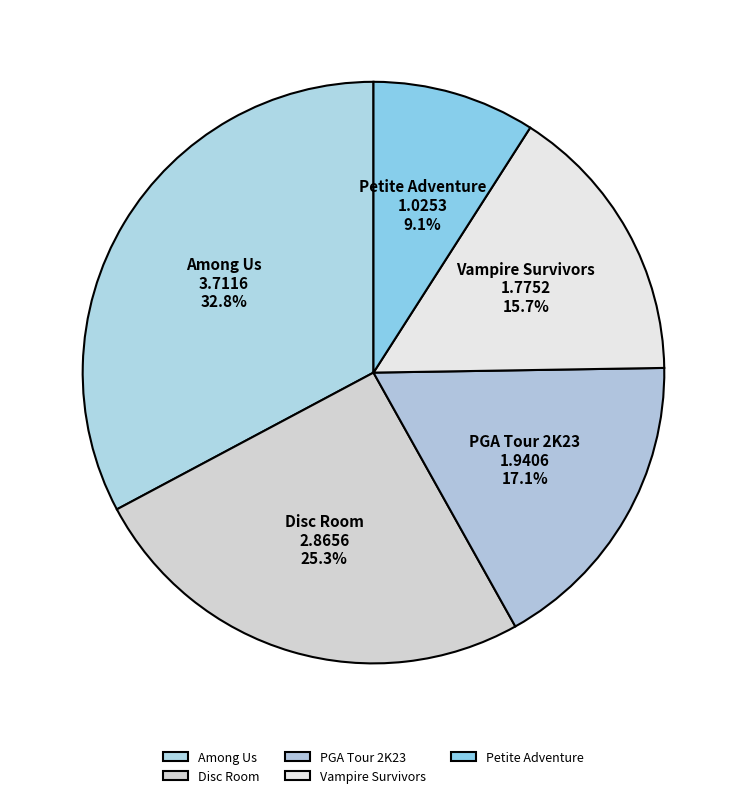

How many slices are in this pie chart?

5